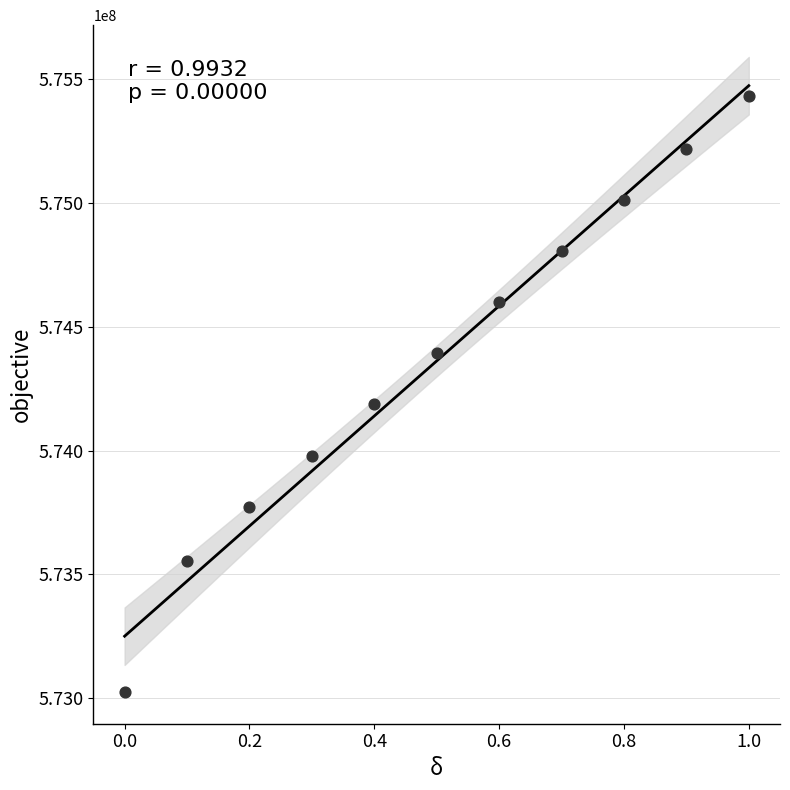

What Y value in the scatter plot is closest to 574227513?

574186967.8